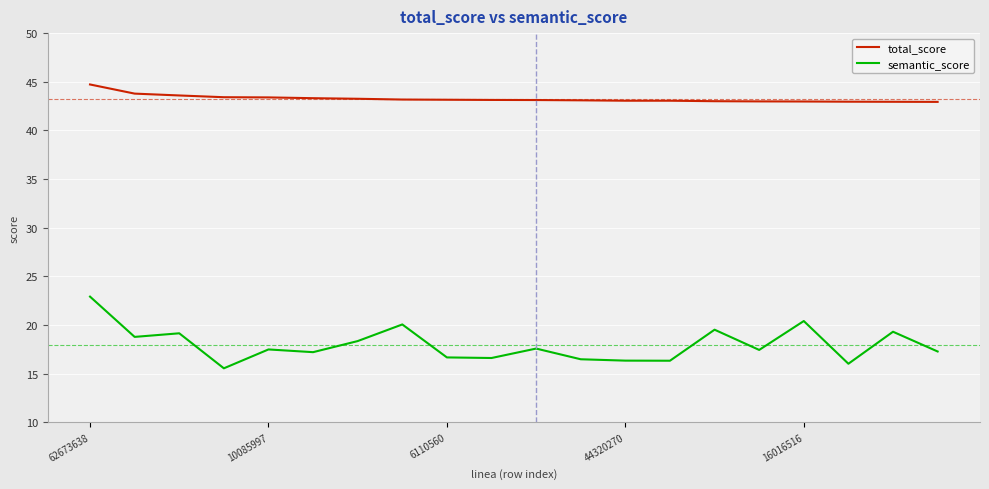

How many values in the semantic_score series exceed 17?

13